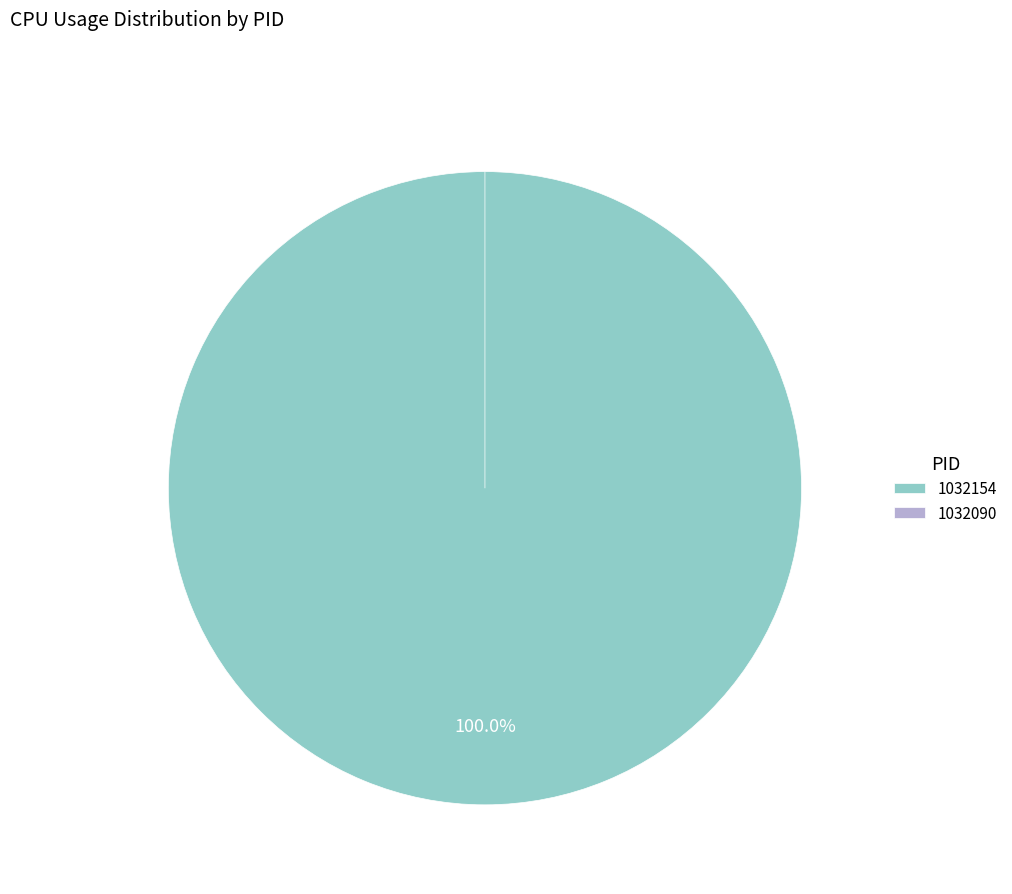

What is the change in value from 1032154 to 1032090?

-26.7